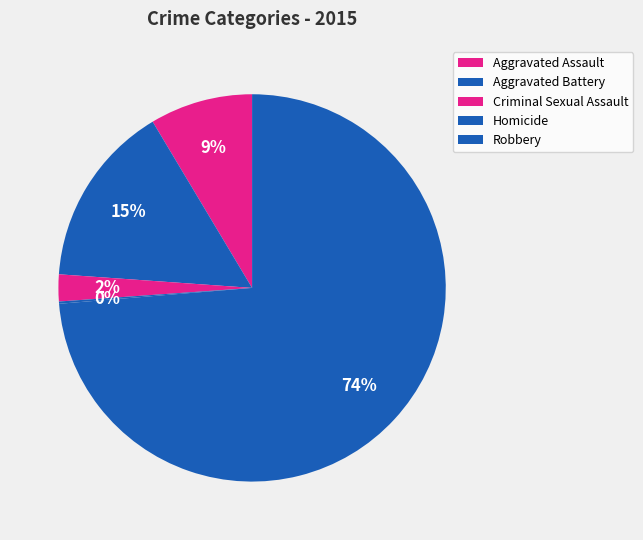

How many segments does this pie chart have?

5